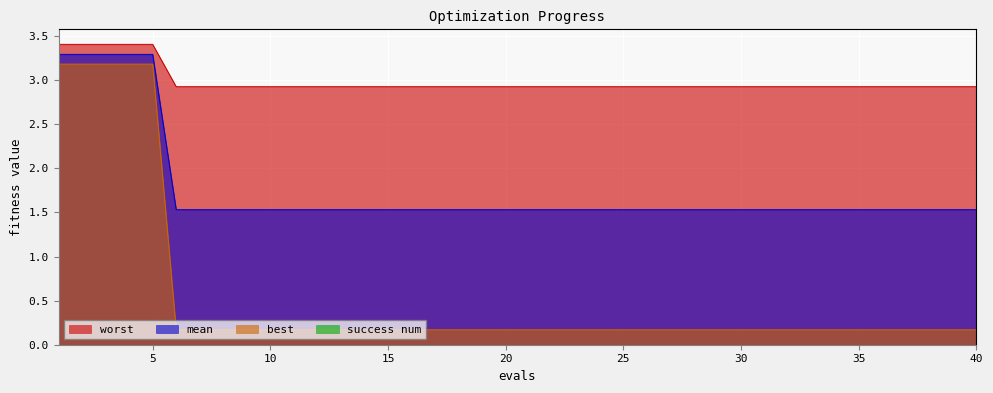

The value of mean at 10 is 0.9. True or false?

False